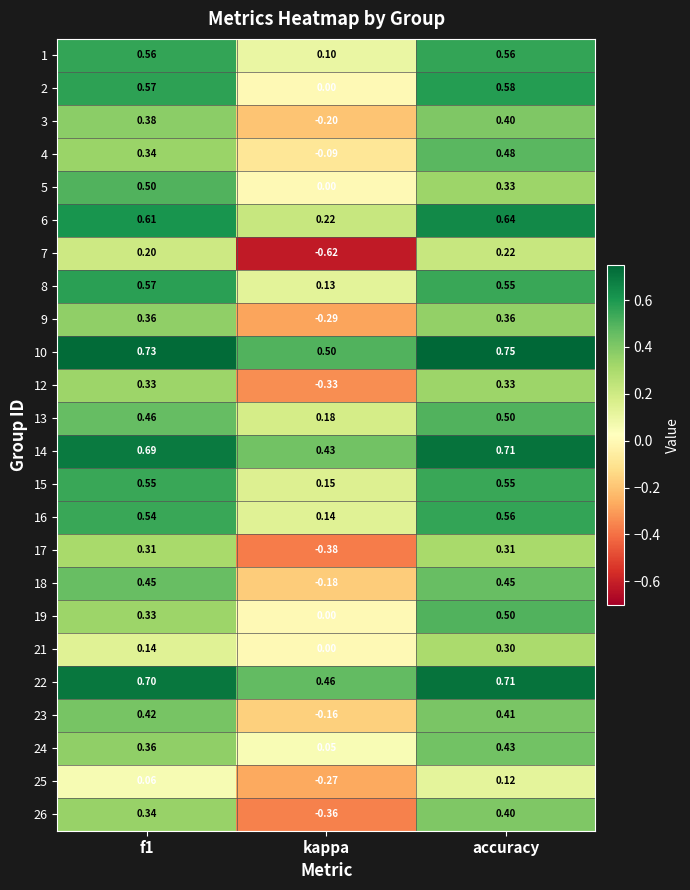

Which category has the lowest value in the 21 series?

kappa